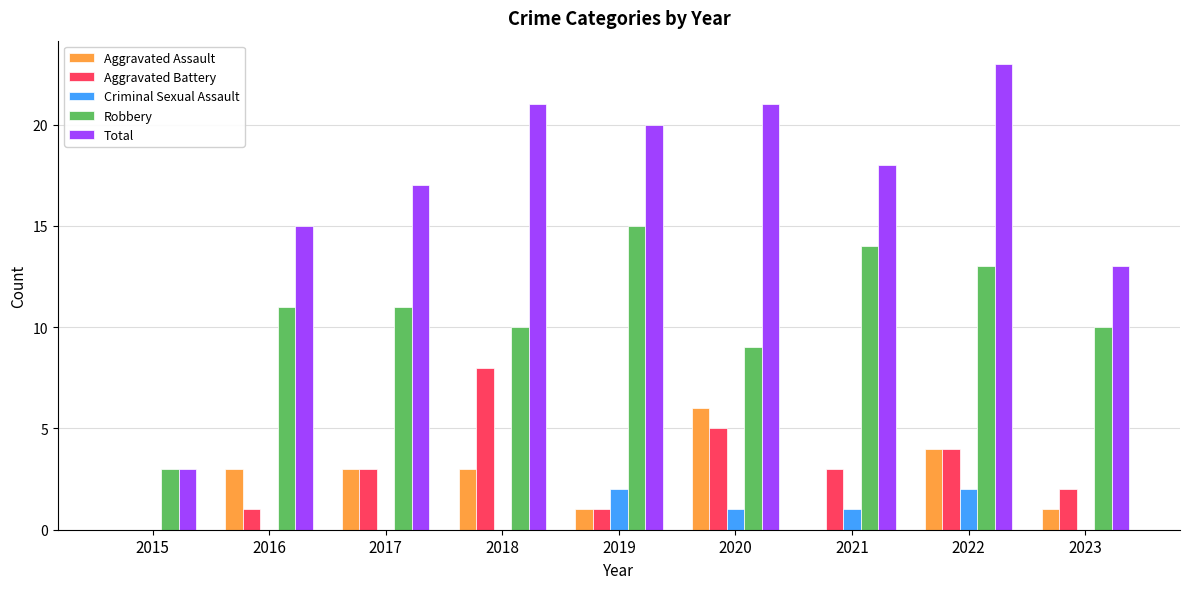

Which series changed the most between 2017 and 2018?

Aggravated Battery